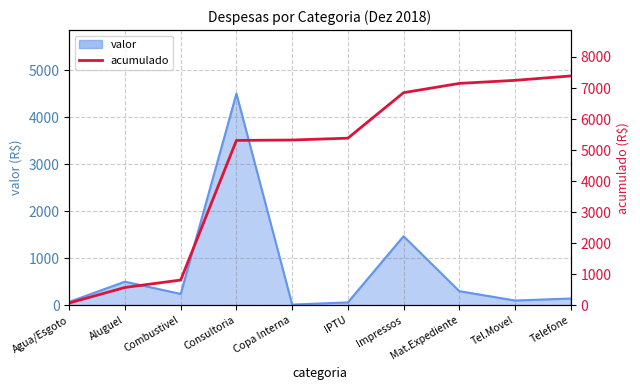

What is the minimum value shown in the chart?

71.7